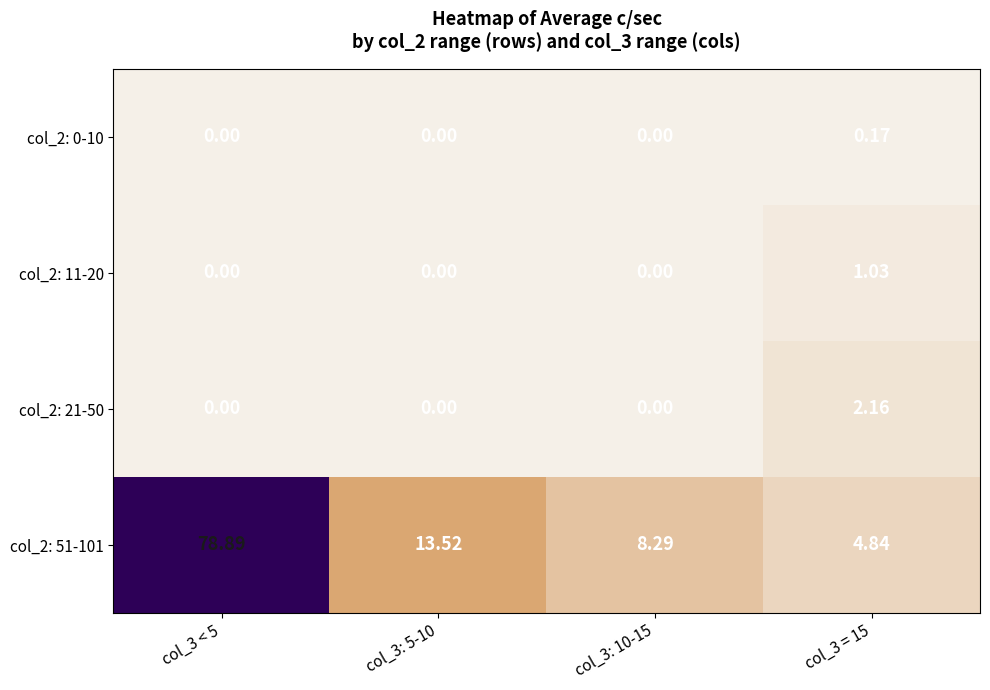

Reading left to right, extract all data points from this chart.

col_2: 0-10: col_3 < 5=0.0	col_3: 5-10=0.0	col_3: 10-15=0.0	col_3 = 15=0.2
col_2: 11-20: col_3 < 5=0.0	col_3: 5-10=0.0	col_3: 10-15=0.0	col_3 = 15=1.0
col_2: 21-50: col_3 < 5=0.0	col_3: 5-10=0.0	col_3: 10-15=0.0	col_3 = 15=2.2
col_2: 51-101: col_3 < 5=78.9	col_3: 5-10=13.5	col_3: 10-15=8.3	col_3 = 15=4.8